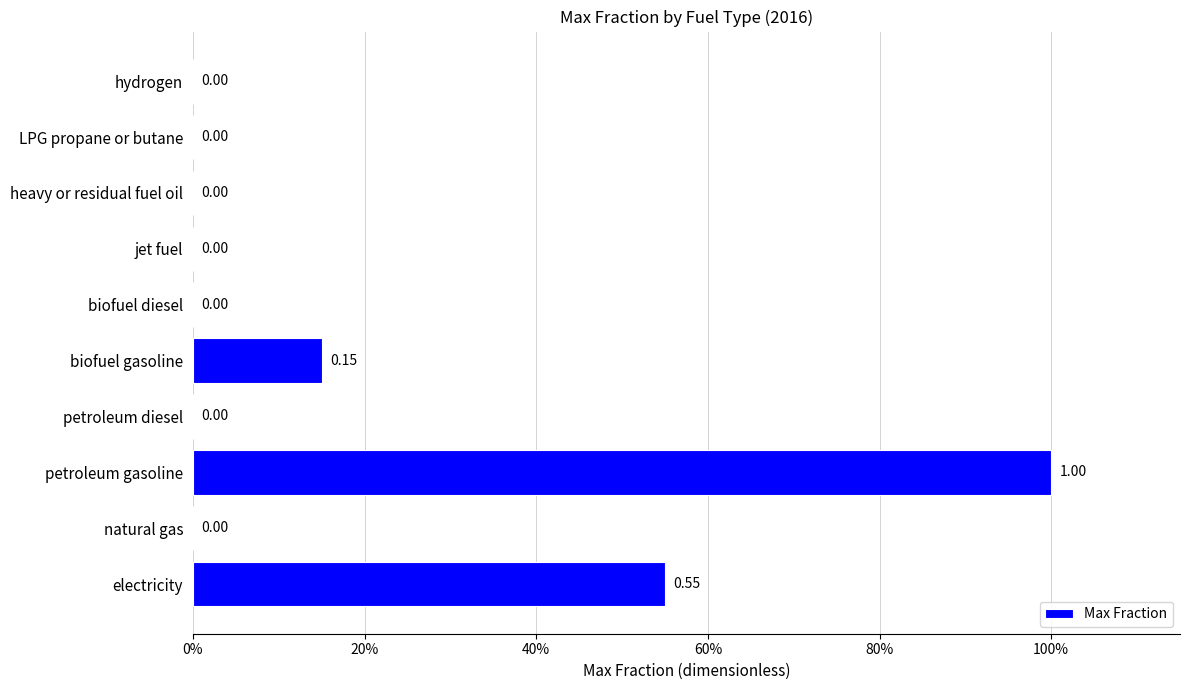

Are the bars horizontal?

Yes